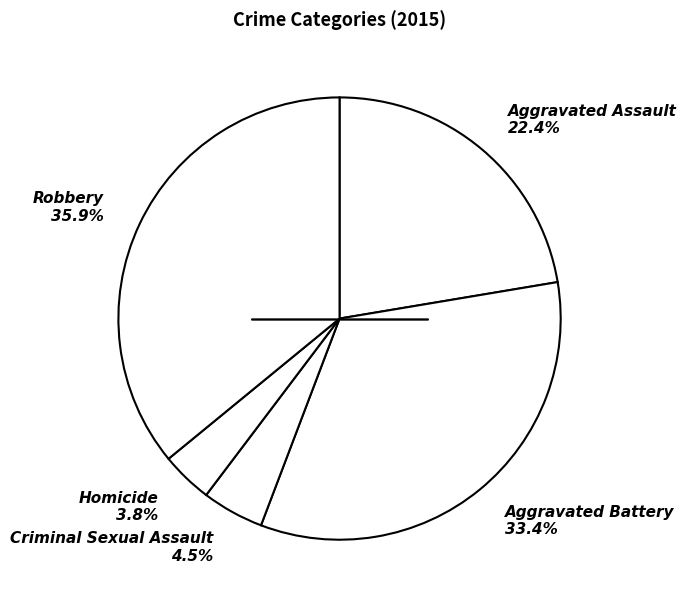

Which slice is the smallest?

Homicide